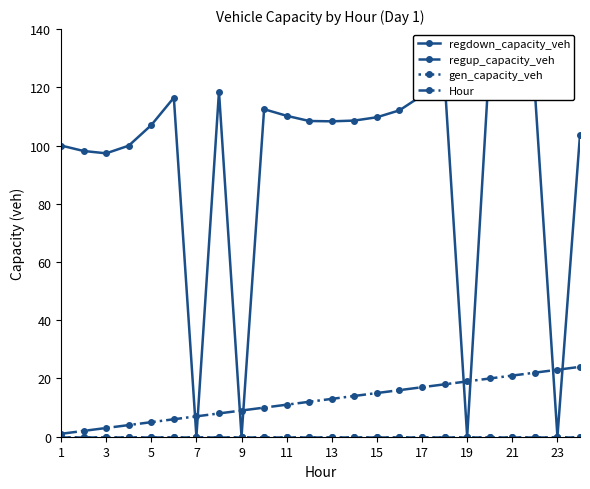

Read the regdown_capacity_veh value at 13.

108.6